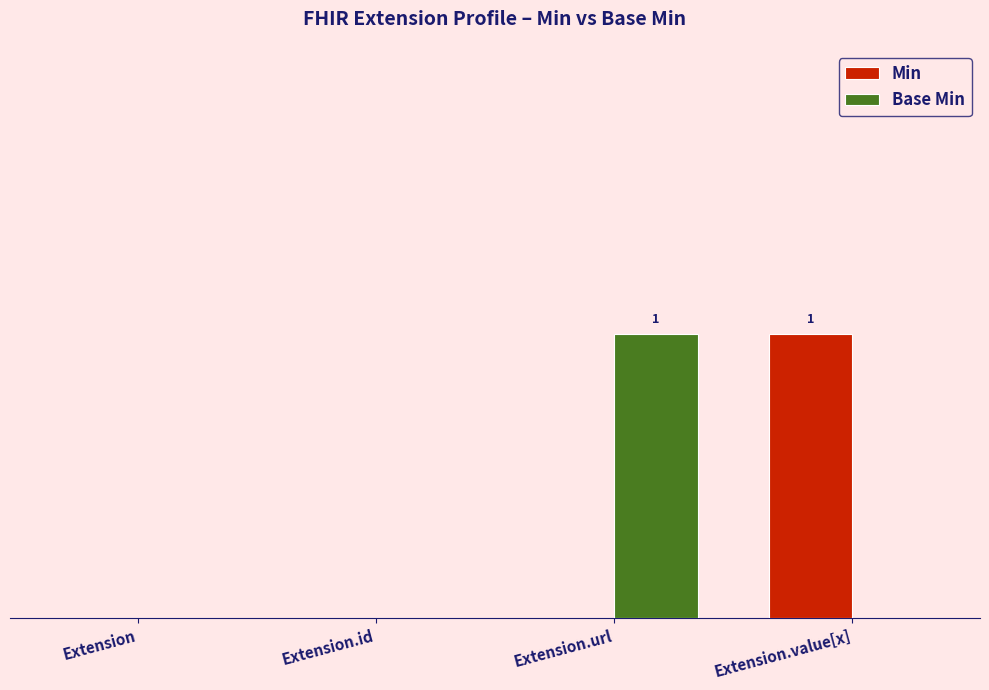

What is the sum of all Base Min values?

1